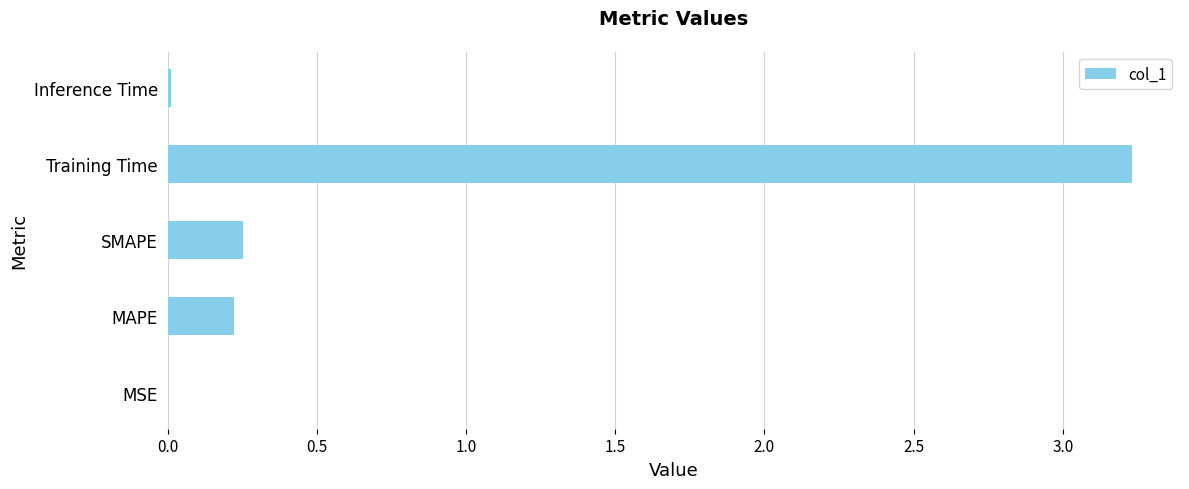

What is the sum of all values?

3.7